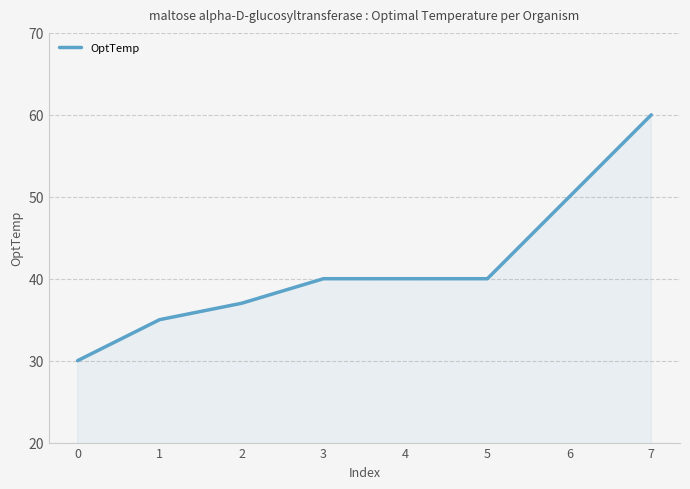

What is the difference between the maximum and minimum values?

30